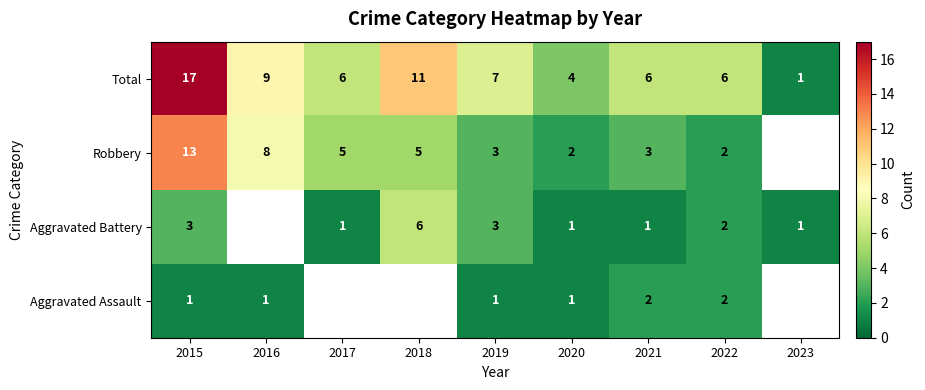

The Total series shows 13 at 2016. True or false?

False